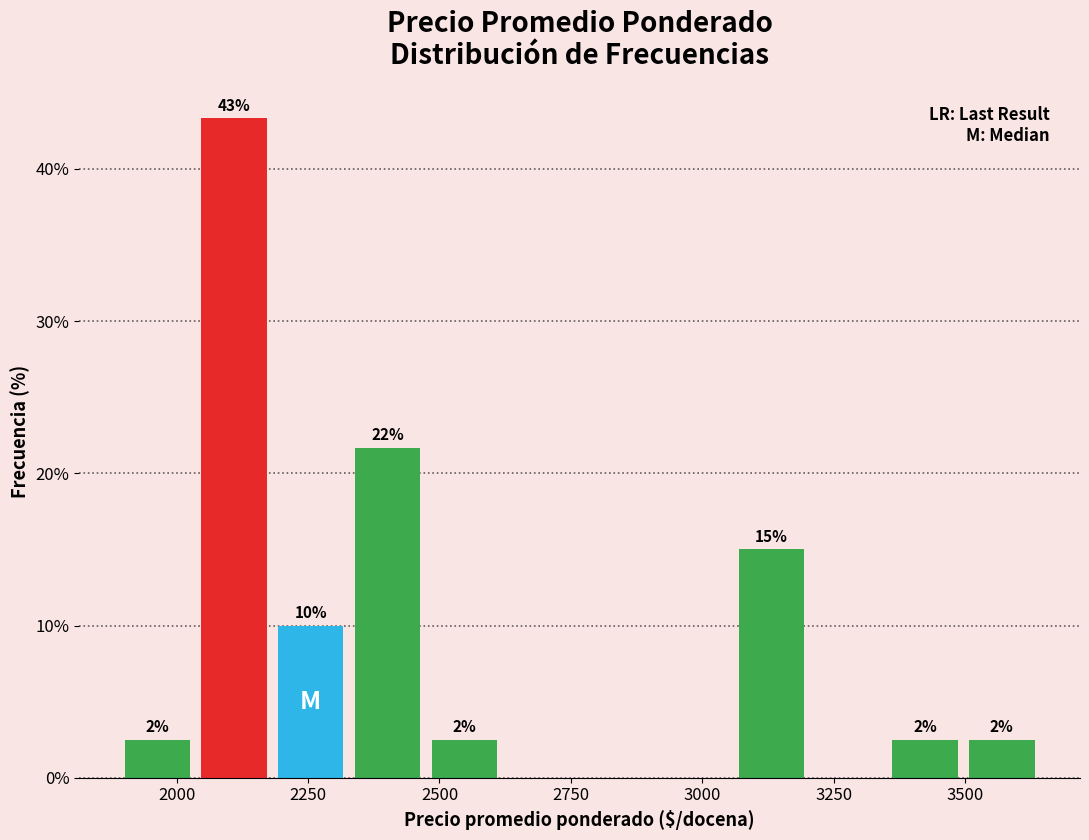

Read against the x-axis, roughly where is the centre of the tallest bar?

2100